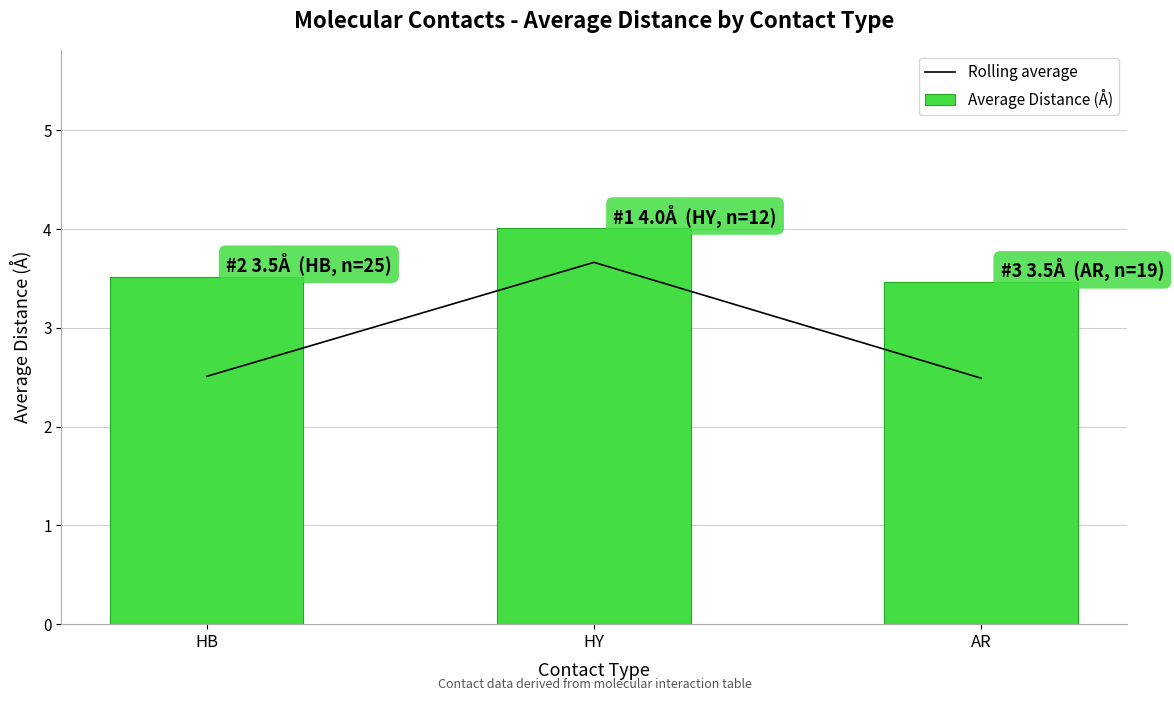

Are the bars grouped side by side (vs. stacked)?

Yes